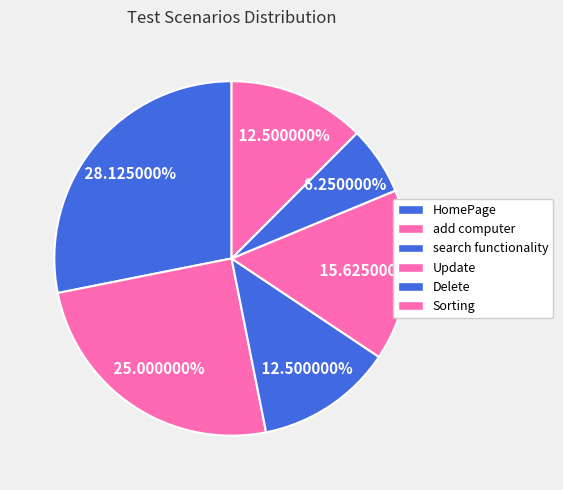

To the nearest percent, what percentage of the pie is HomePage?

28%